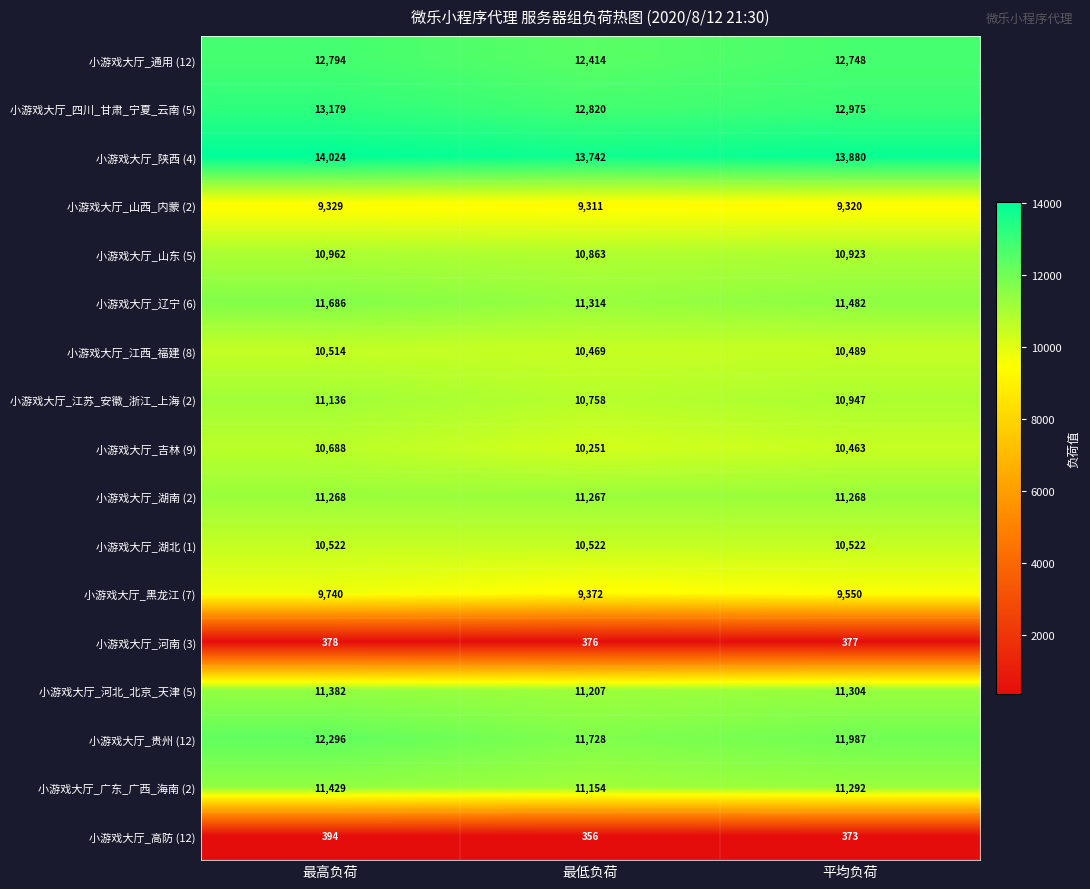

Which series changed the most between 最高负荷 and 平均负荷?

小游戏大厅_贵州 (12)